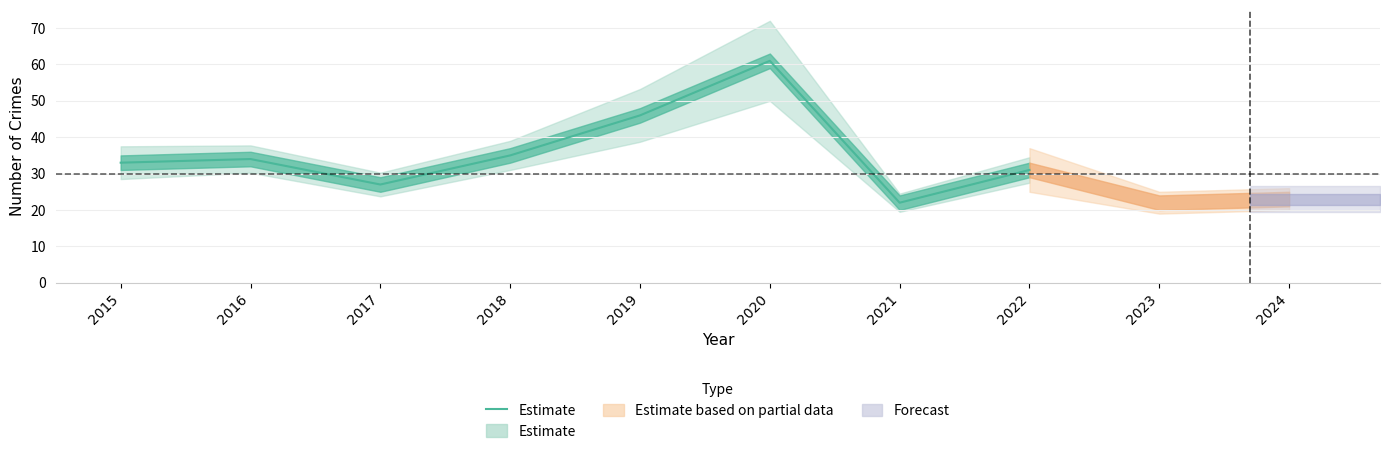

Does the chart have visible grid lines?

Yes